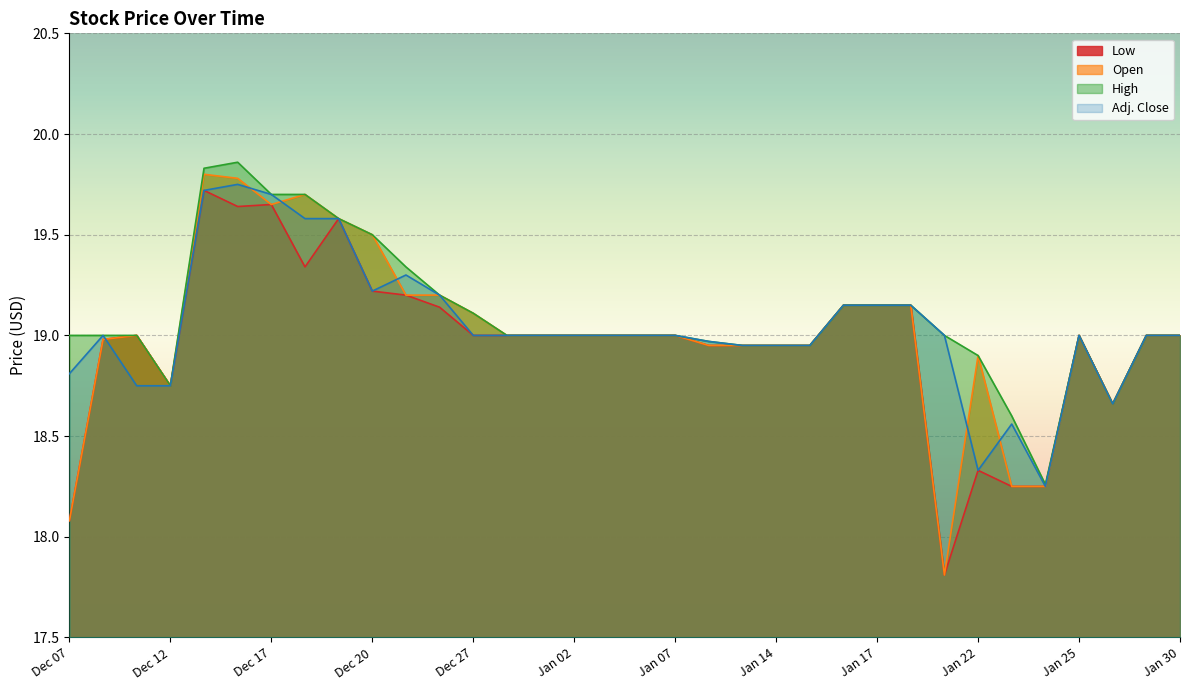

What is the total value across all series at Dec 28?

76.0